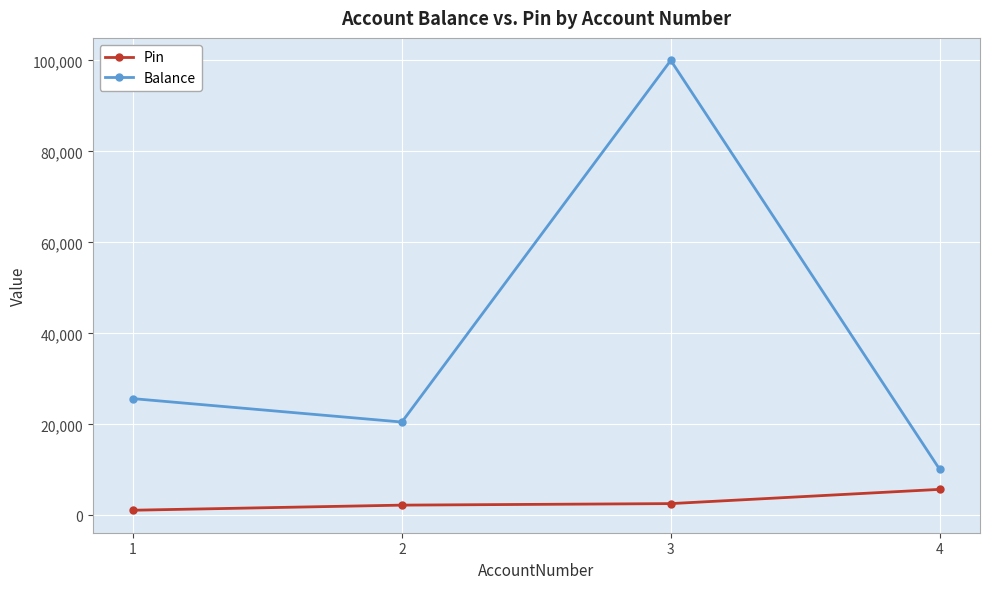

What is the total value across all series at 1?

26759